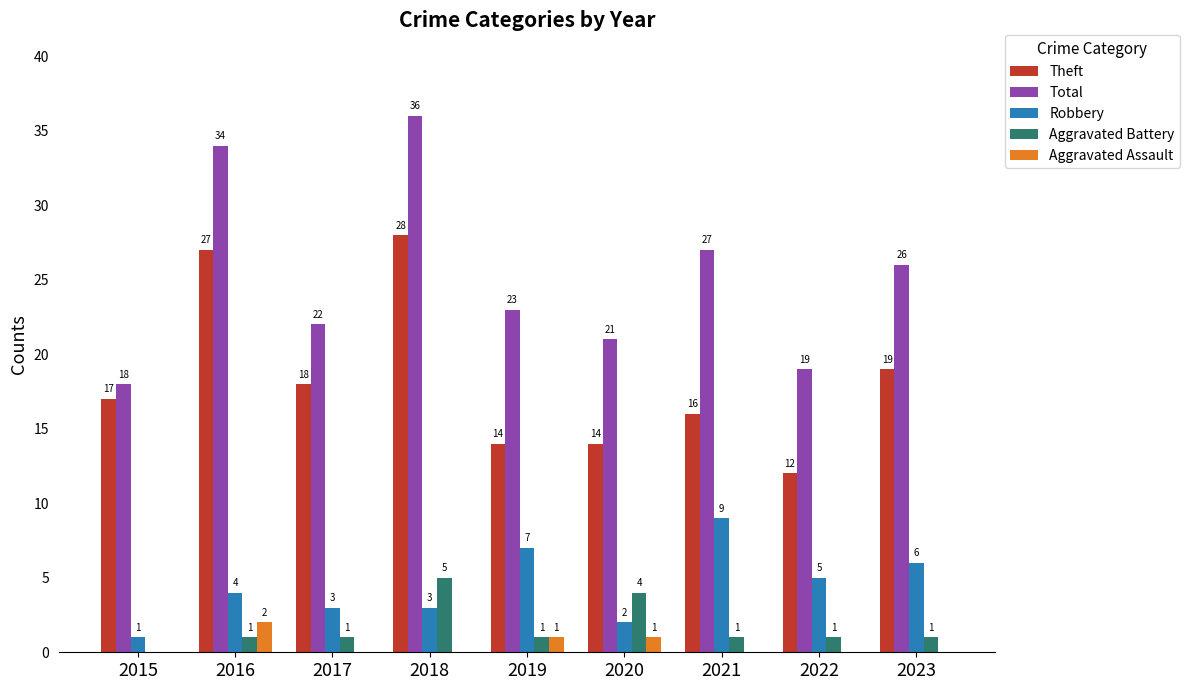

Reading left to right, list all the values displayed in this chart.

Theft: 17	27	18	28	14	14	16	12	19
Total: 18	34	22	36	23	21	27	19	26
Robbery: 1	4	3	3	7	2	9	5	6
Aggravated Battery: 0	1	1	5	1	4	1	1	1
Aggravated Assault: 0	2	0	0	1	1	0	0	0